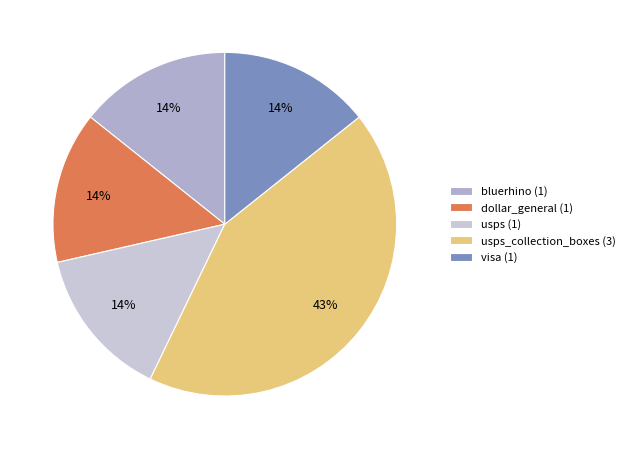

How many slices are in this pie chart?

5